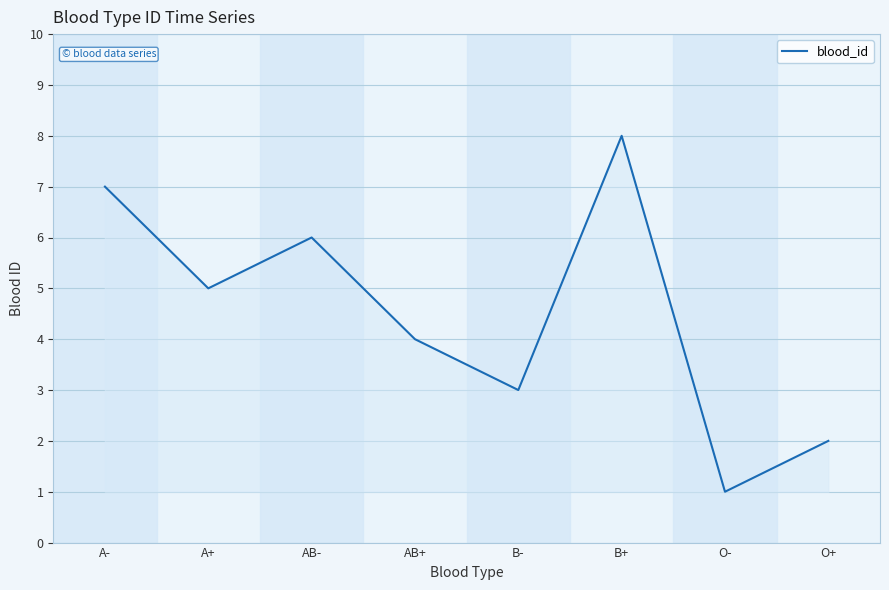

What position from the right is A+?

7